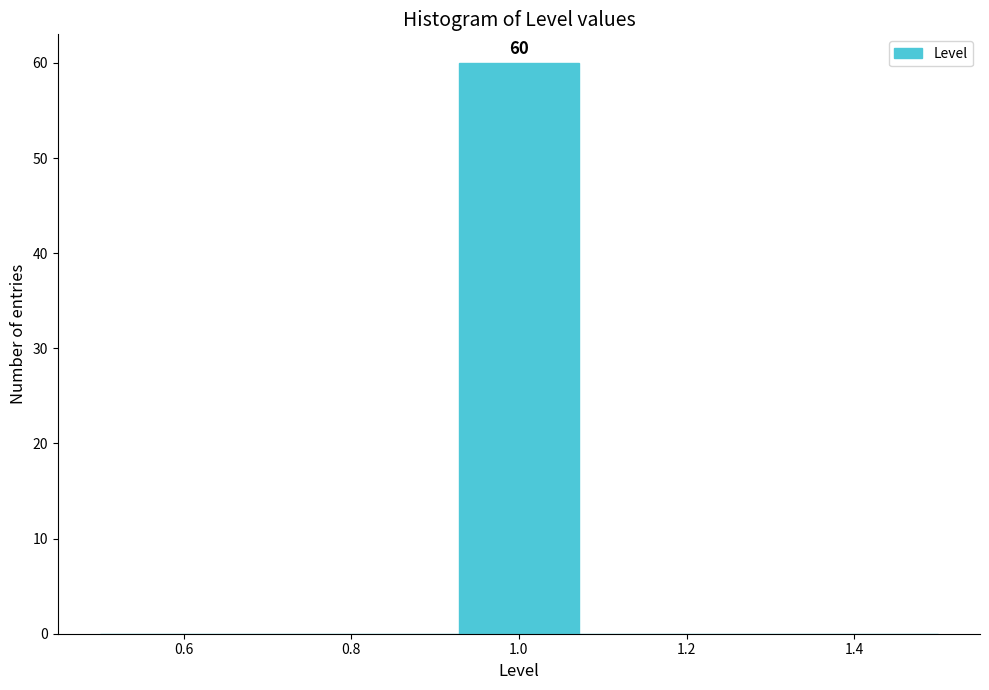

Which range on the x-axis has the tallest bar?

0.92 to 1.08